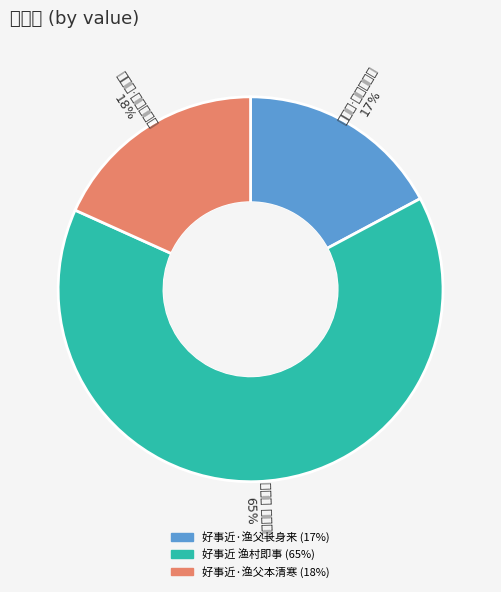

How many segments does this pie chart have?

3